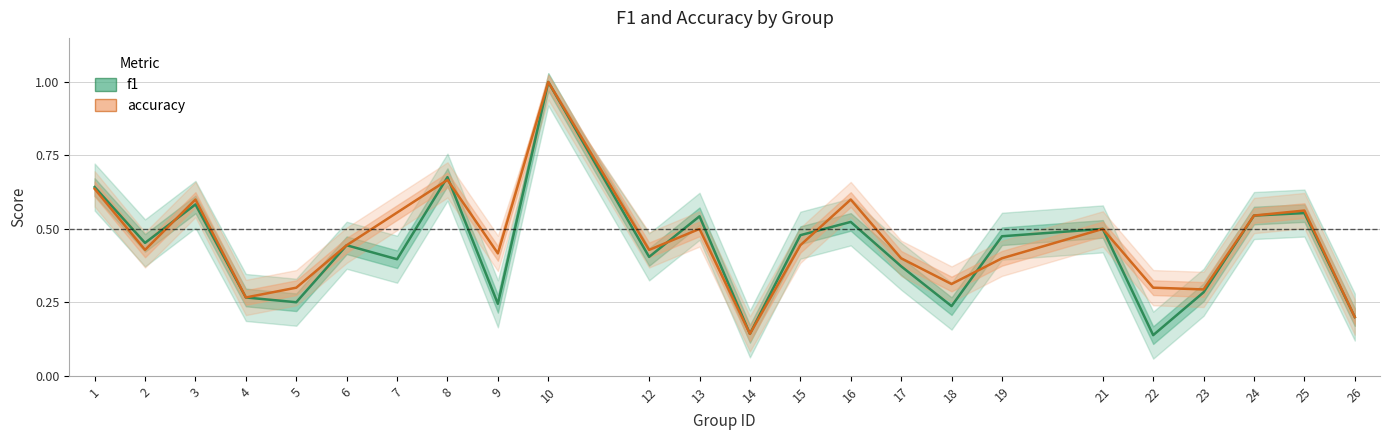

Which series changed the most between 1 and 2?

accuracy